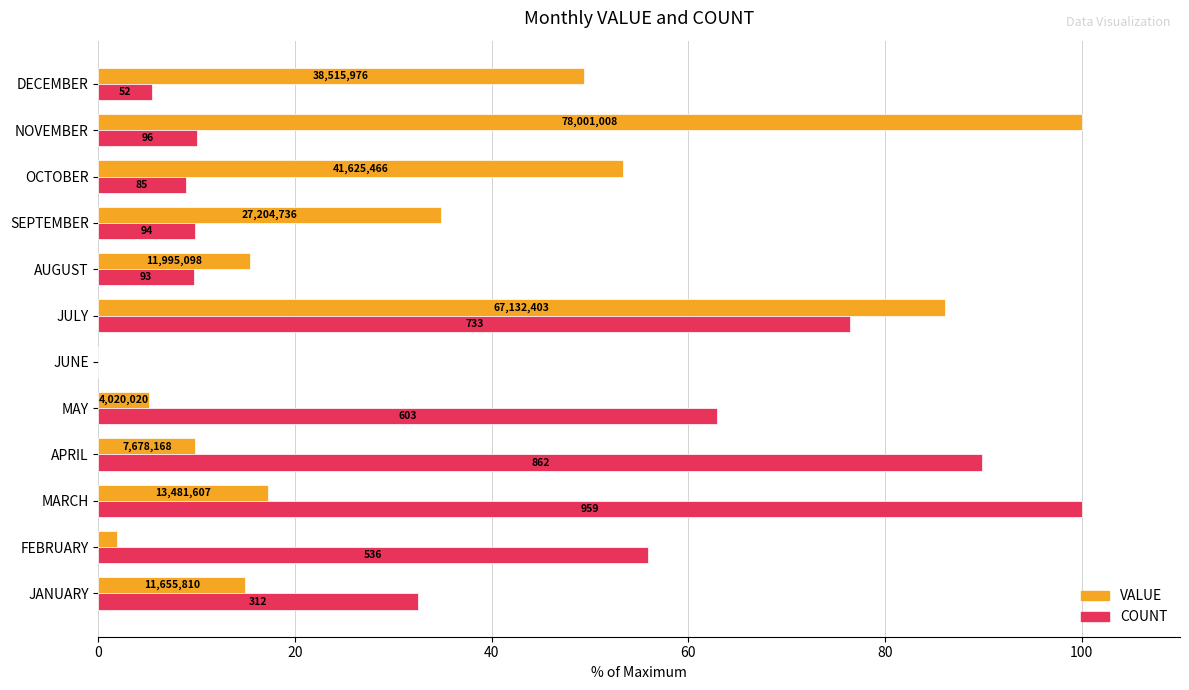

What are all the series names shown in the legend?

VALUE, COUNT